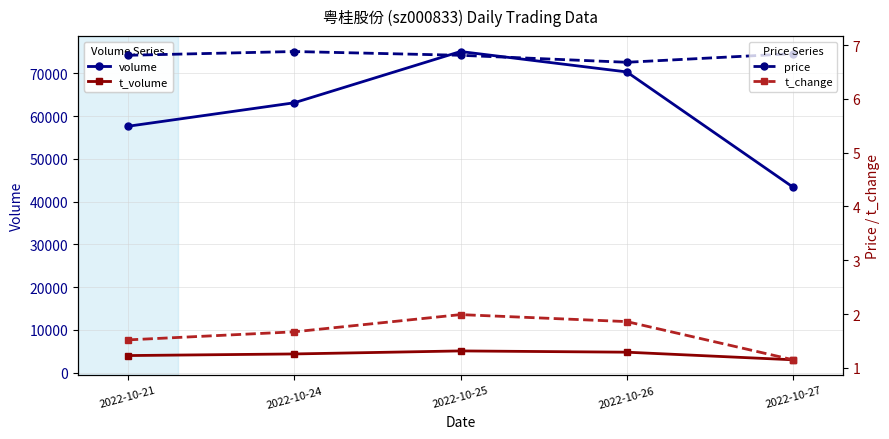

What is the sum of the price values at 2022-10-27 and 2022-10-24?

13.7